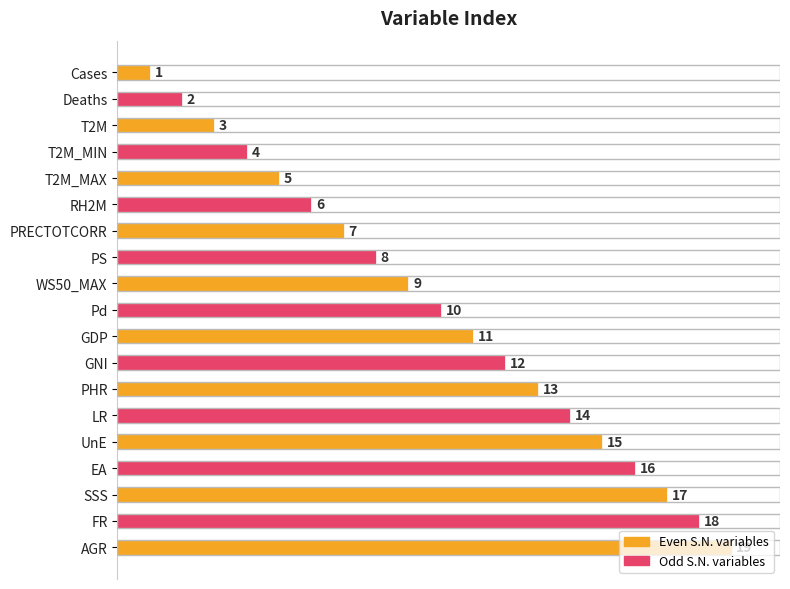

Read the value at Pd.

10